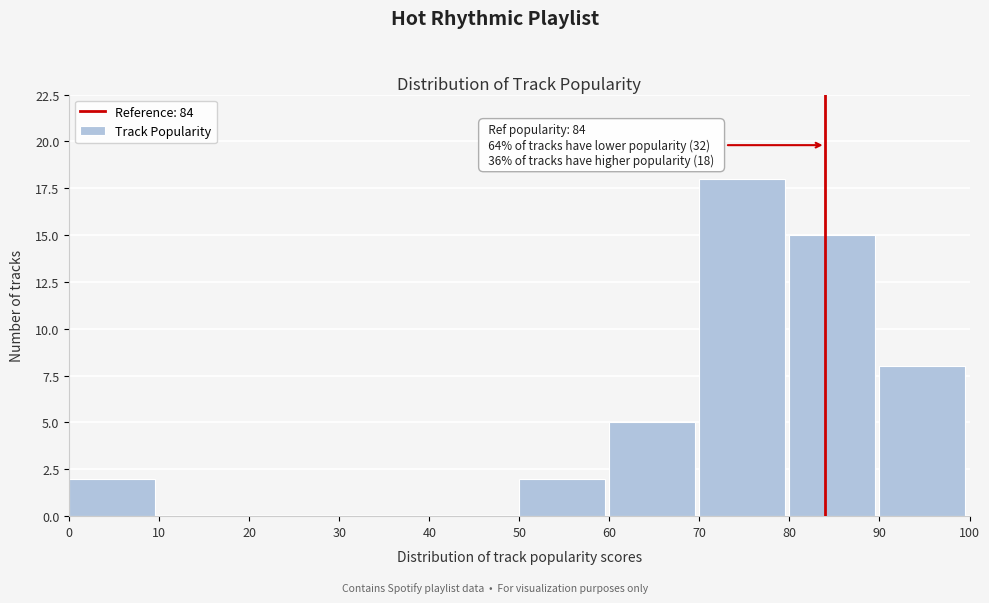

Over which range of the x-axis is the bar tallest?

70 to 80